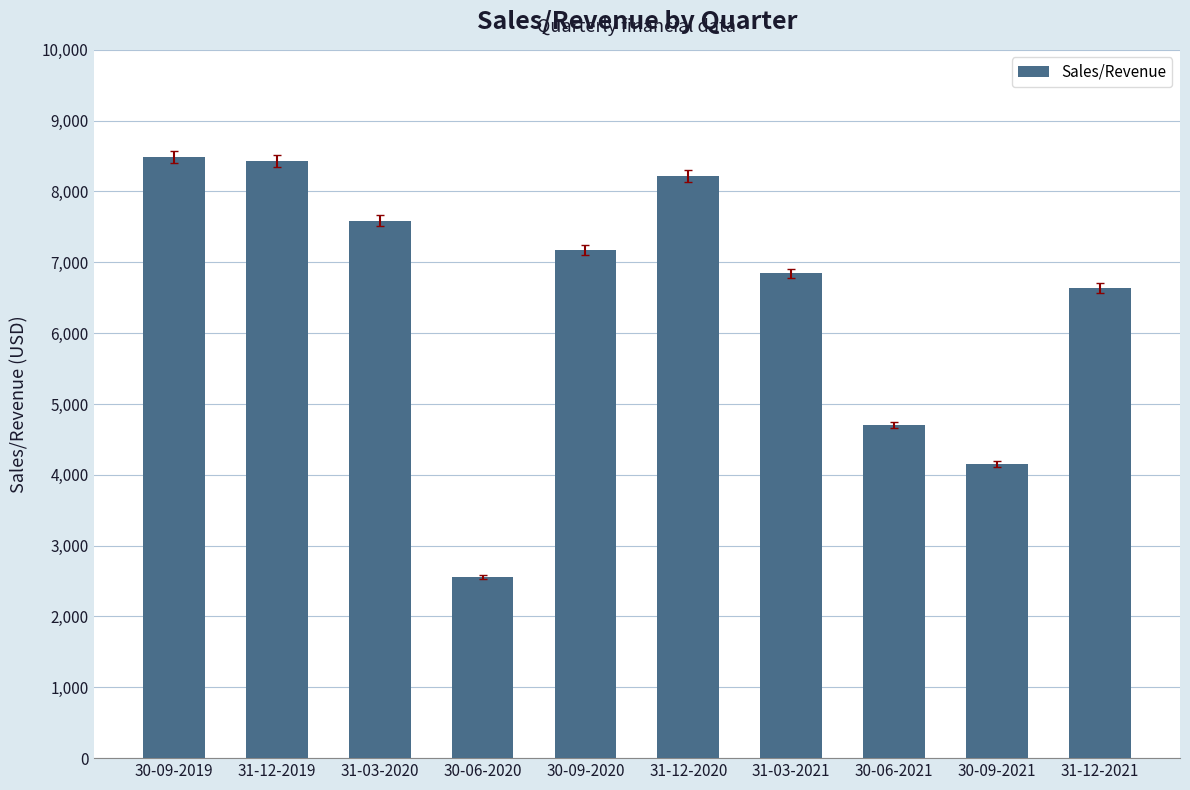

What is the difference between the maximum and minimum values?

5927.0